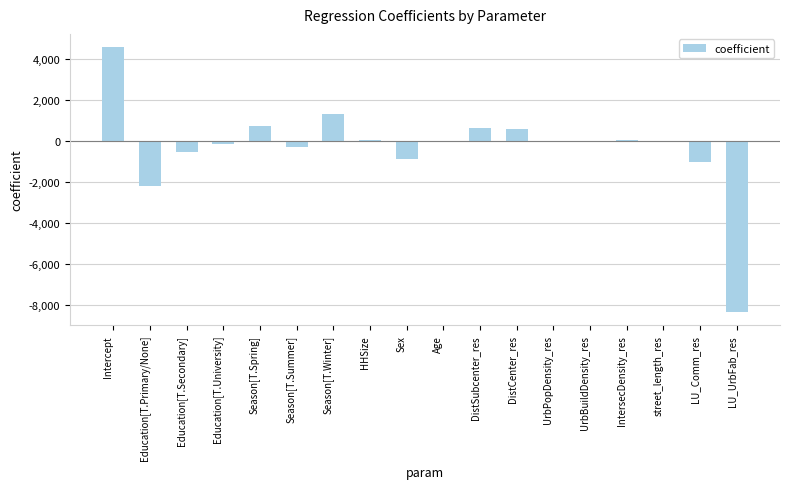

Count the number of data series in this chart.

1